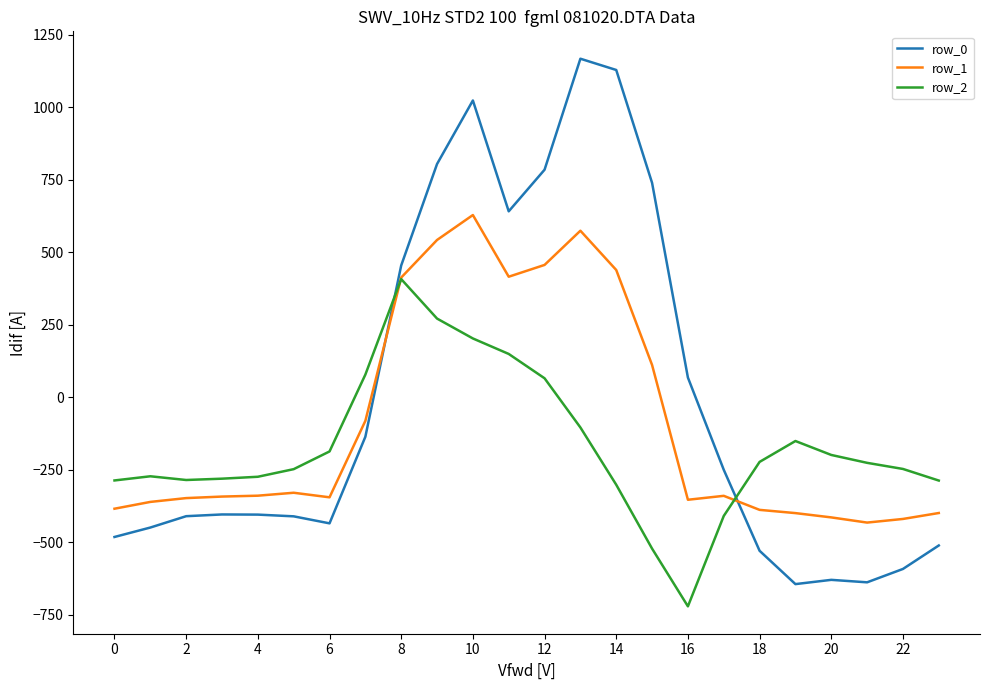

True or false: row_0 and row_2 intersect in this chart.

True